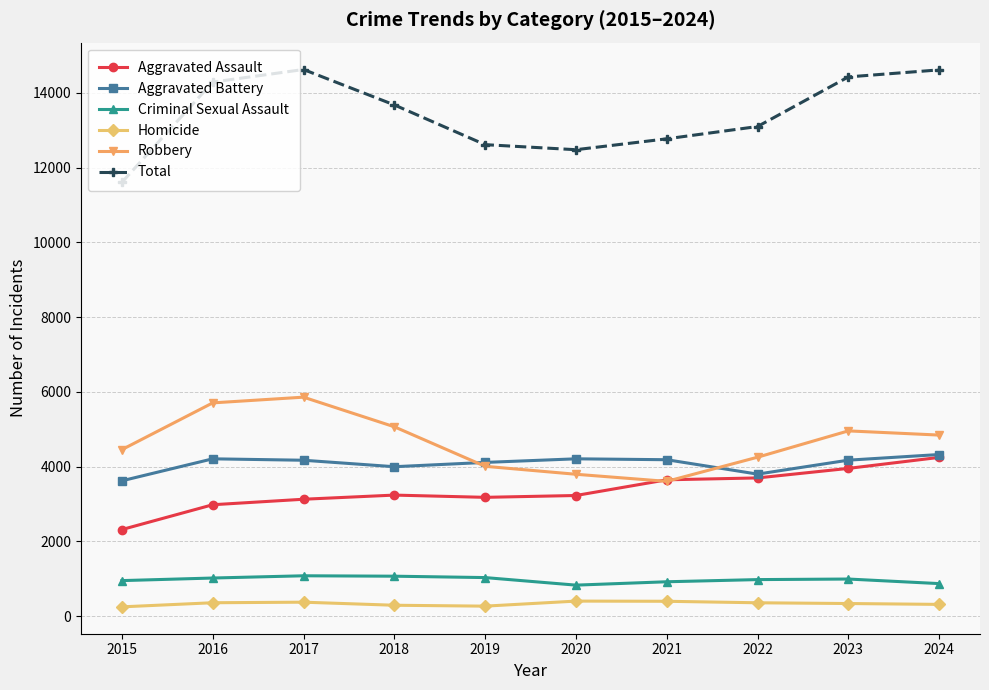

What is the difference between the maximum and minimum values in the Homicide series?

154